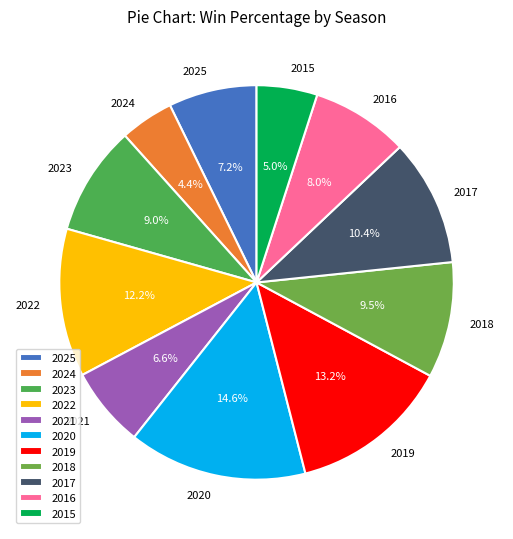

Which slice is the smallest?

2024